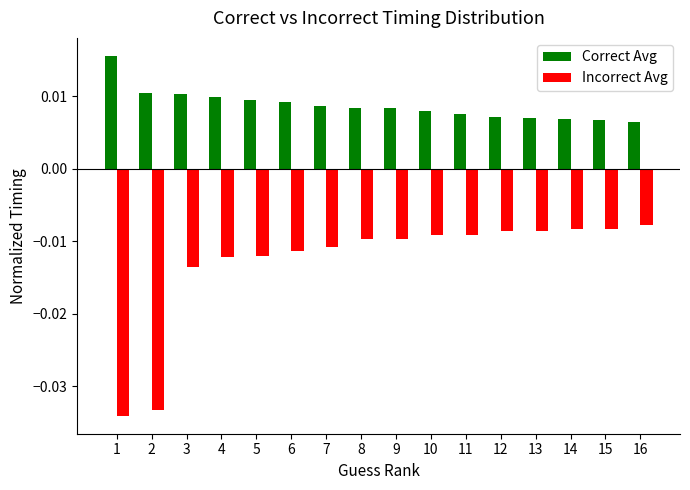

Which category has the highest value in the Incorrect Avg series?

16